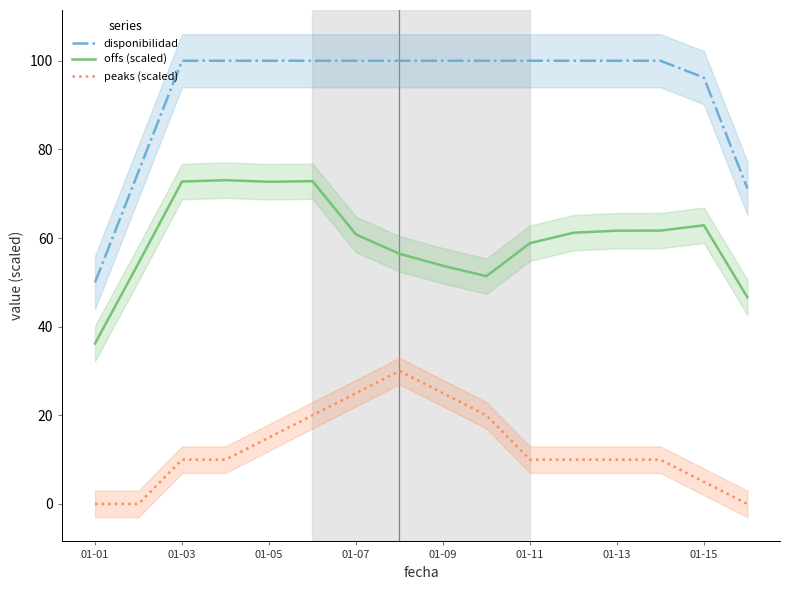

The value of disponibilidad at 01-15 is 162.2. True or false?

False